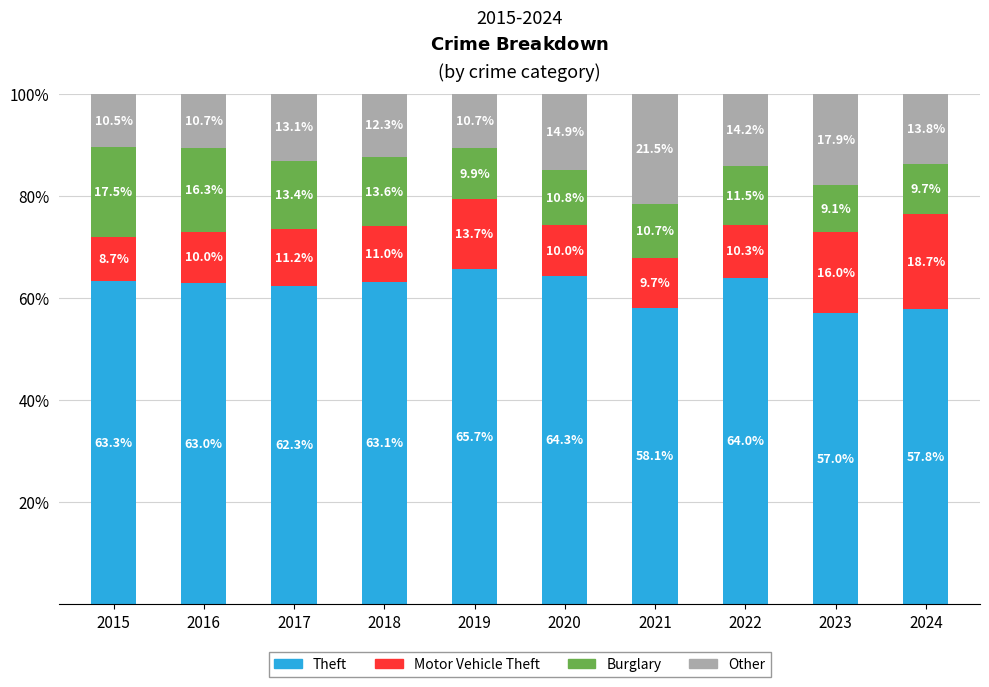

How many series are shown in this chart?

4